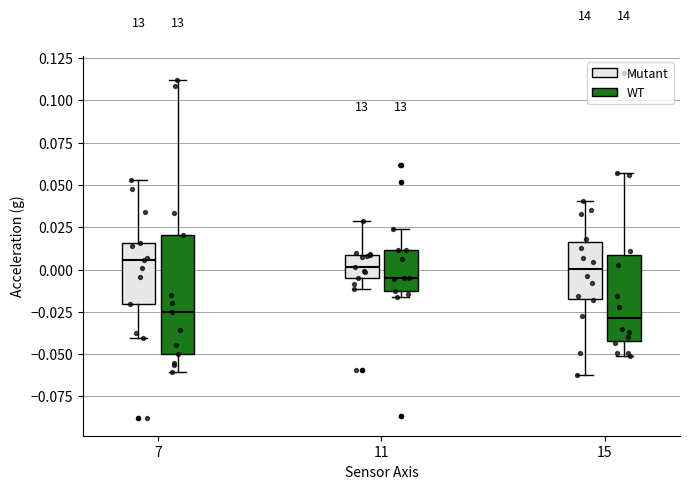

Reading left to right, transcribe this box plot: for each box, give where its median line is, the range the box spans, and where its two whiskers end, as read against the y-axis. The values are not printed on the chart, so give them approximately, as read against the axis.

7 (Mutant): median 0.005, box -0.020 to 0.015, whiskers -0.040 to 0.055
7 (WT): median -0.025, box -0.050 to 0.020, whiskers -0.060 to 0.110
11 (Mutant): median 0.000, box -0.005 to 0.010, whiskers -0.010 to 0.030
11 (WT): median -0.005, box -0.015 to 0.010, whiskers -0.015 (just below the box's lower edge) to 0.025
15 (Mutant): median 0.000, box -0.015 to 0.015, whiskers -0.060 to 0.040
15 (WT): median -0.030, box -0.045 to 0.010, whiskers -0.050 to 0.055